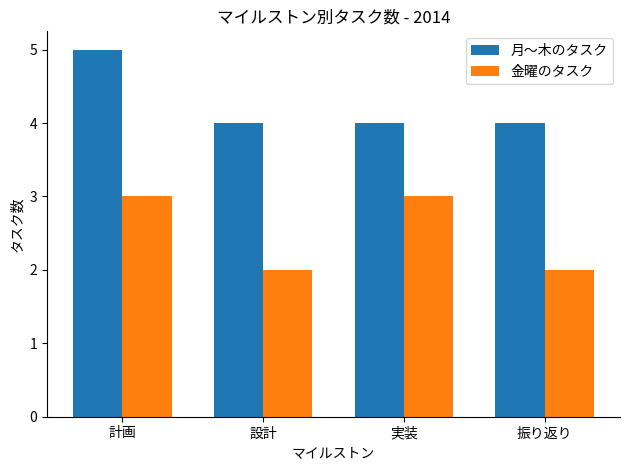

Reading left to right, extract all data points from this chart.

月～木のタスク: 5	4	4	4
金曜のタスク: 3	2	3	2